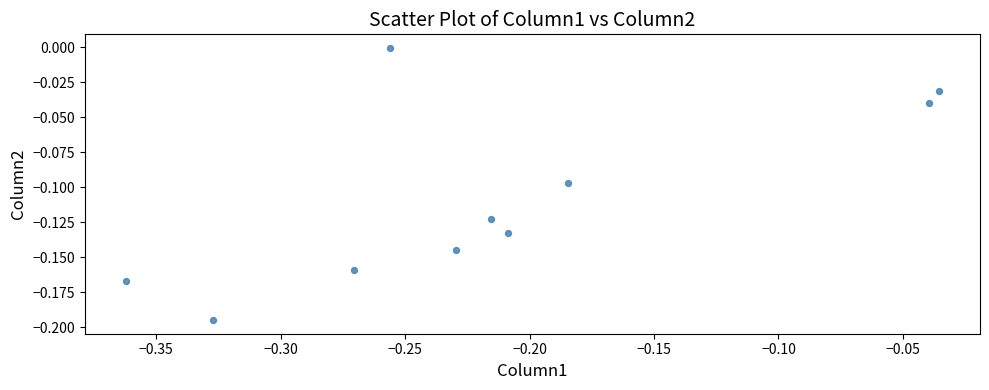

What is the range of X values (max minus min)?

0.3